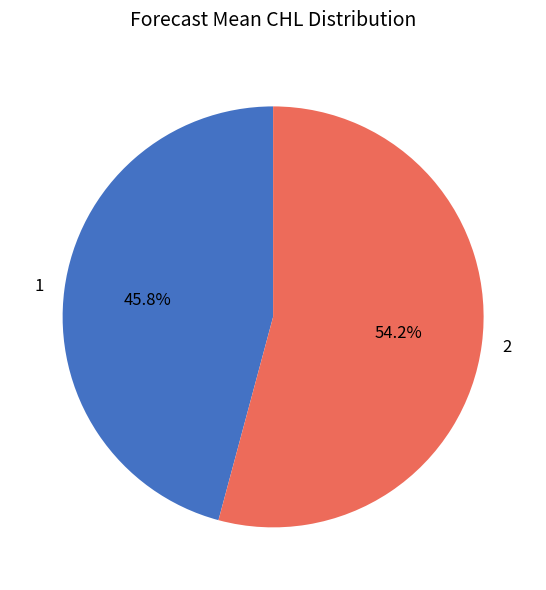

Which slice is the smallest?

1